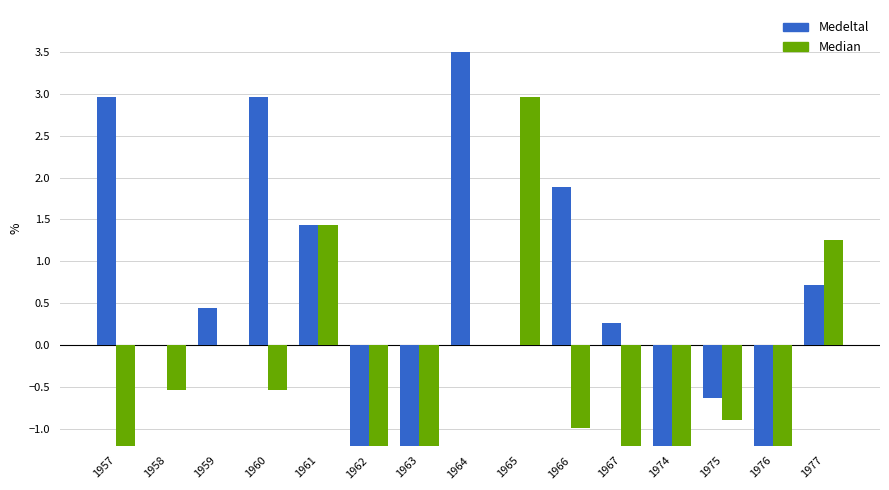

Rank the categories by Median value from lowest to highest.

1976, 1974, 1967, 1957, 1962, 1963, 1966, 1975, 1958, 1960, 1959, 1964, 1977, 1961, 1965